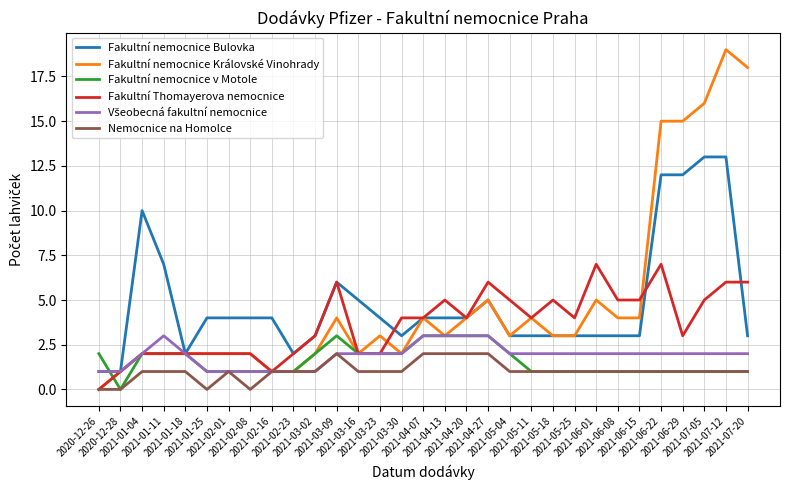

Which series changed the most between 2021-05-11 and 2021-07-05?

Fakultní nemocnice Královské Vinohrady